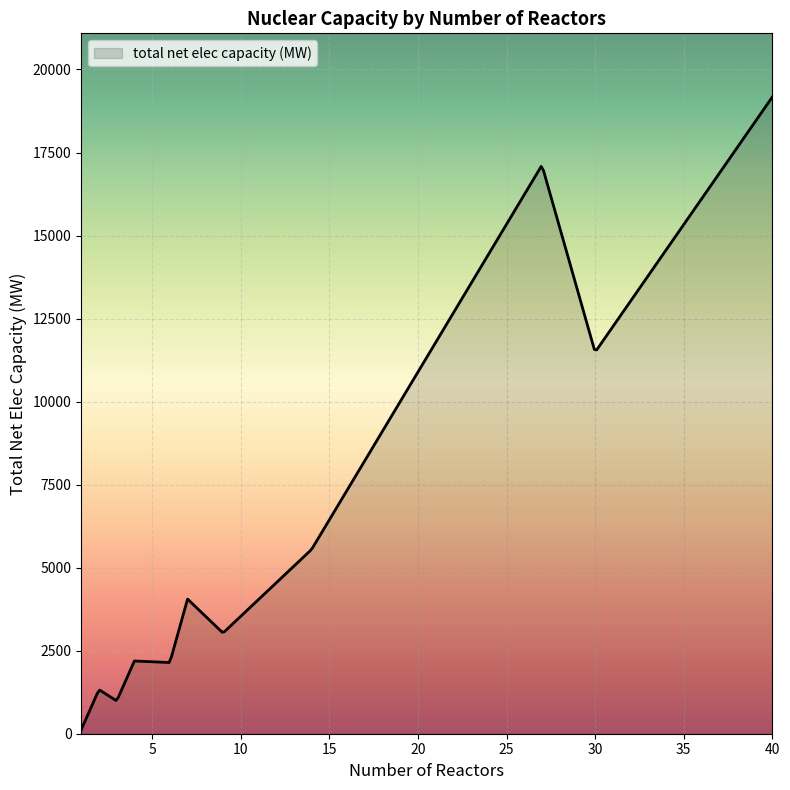

How many lines are shown in the chart?

1